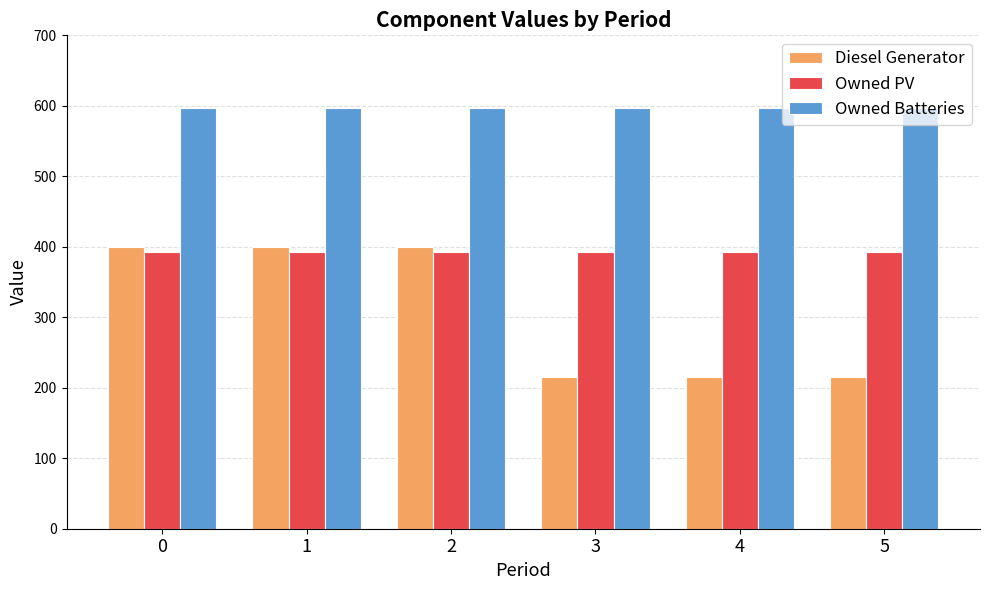

What are all the series names shown in the legend?

Diesel Generator, Owned PV, Owned Batteries